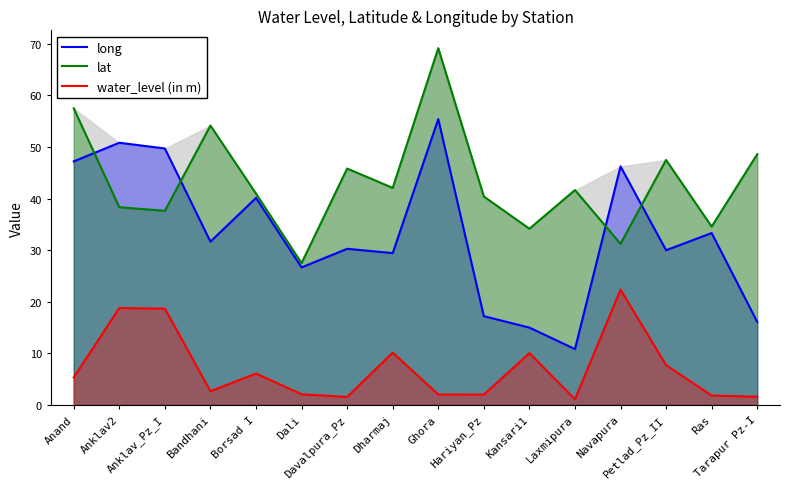

What is the label of the 1st point from the left?

Anand